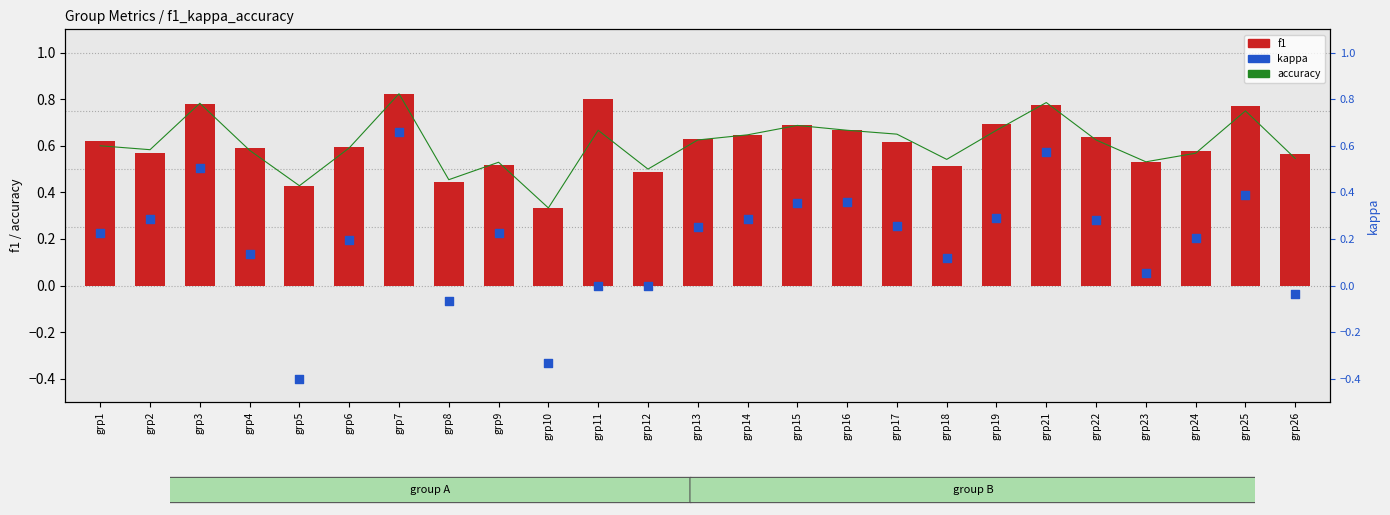

What are all the series names shown in the legend?

accuracy, f1, kappa